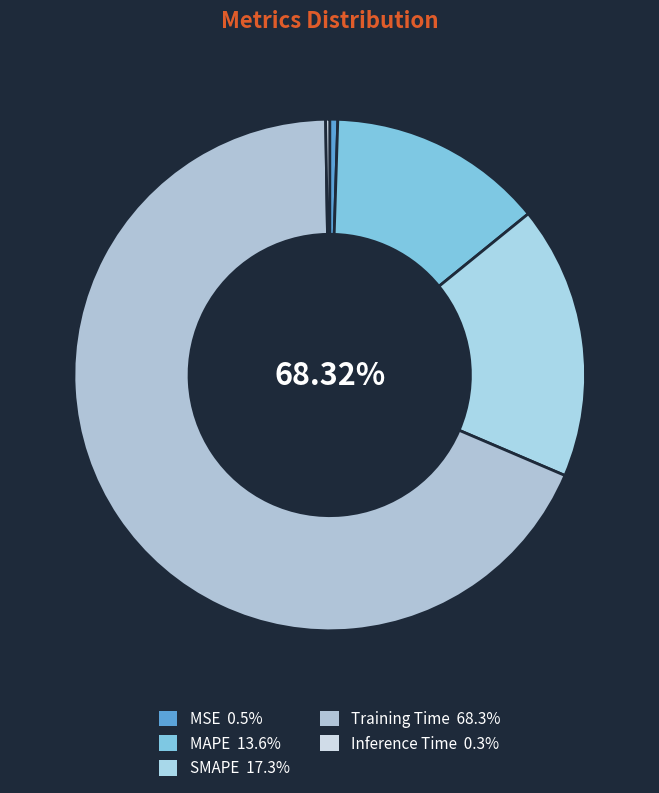

Is the sum of Training Time and Inference Time greater than half?

Yes